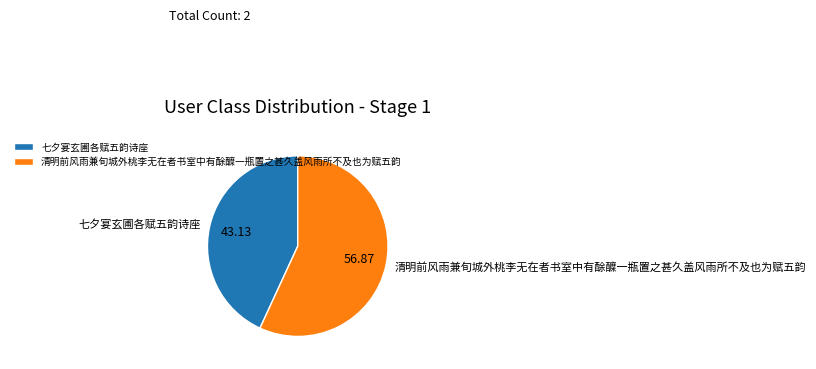

Approximately how many times larger is the value at 清明前风雨兼旬城外桃李无在者书室中有酴醾一瓶置之甚久盖风雨所不及也为赋五韵 compared to 七夕宴玄圃各赋五韵诗座?

1.3